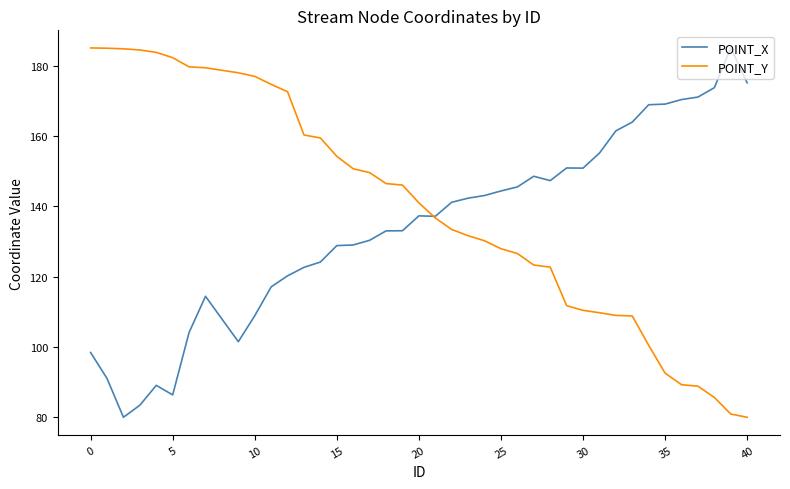

What is the greatest value displayed?

185.0